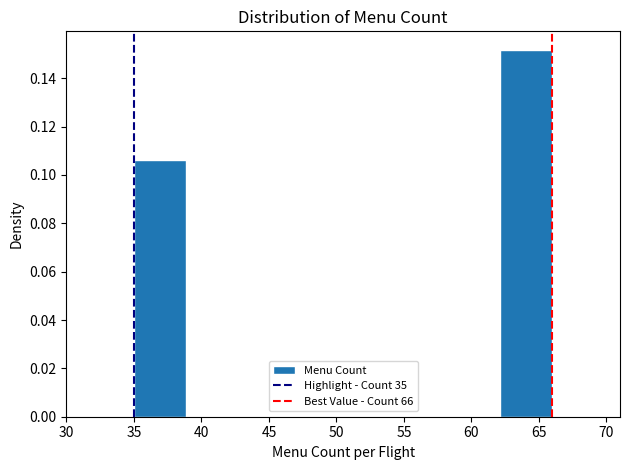

Reading left to right, list every bar in this chart as the range it spans on the x-axis followed by its height. Neither the bar edges nor the heights are printed on the chart, so give them approximately, as read against the axes.

35.0 to 39.0: 0.106
39.0 to 43.0: 0
43.0 to 46.5: 0
46.5 to 50.5: 0
50.5 to 54.5: 0
54.5 to 58.5: 0
58.5 to 62.0: 0
62.0 to 66.0: 0.152